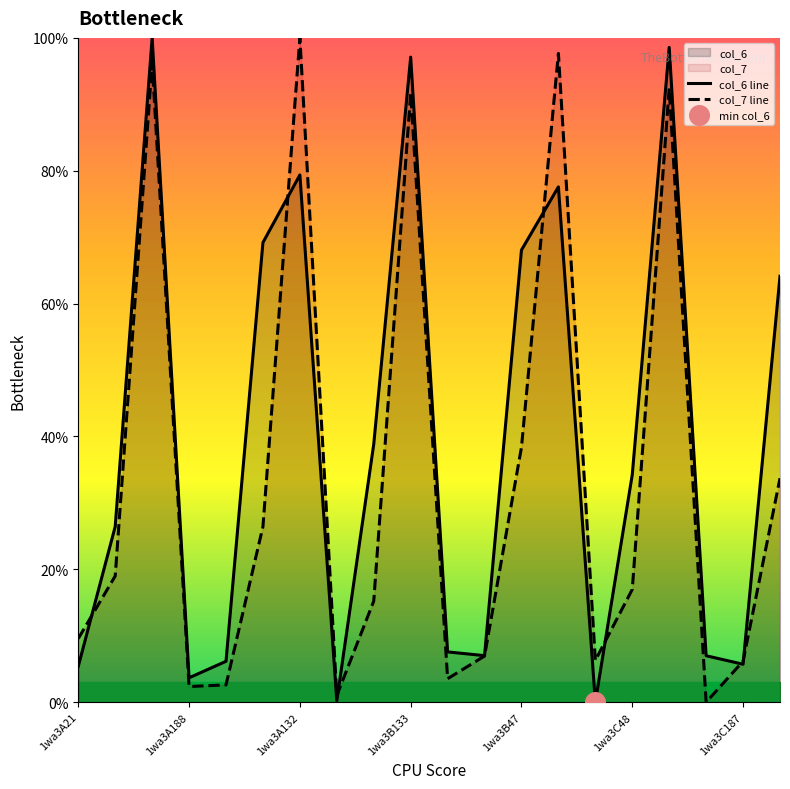

Which series reaches the minimum Y coordinate?

col_6 line